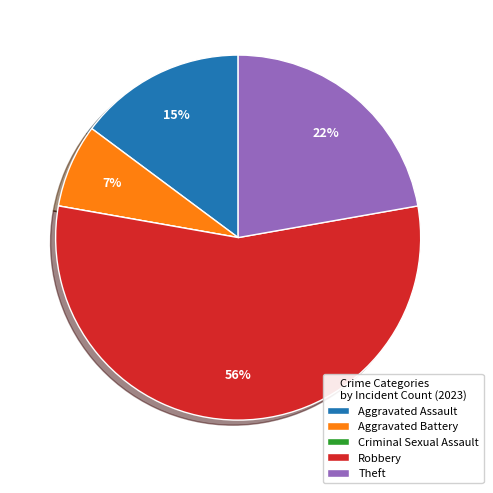

To the nearest percent, what portion does Aggravated Assault represent?

15%